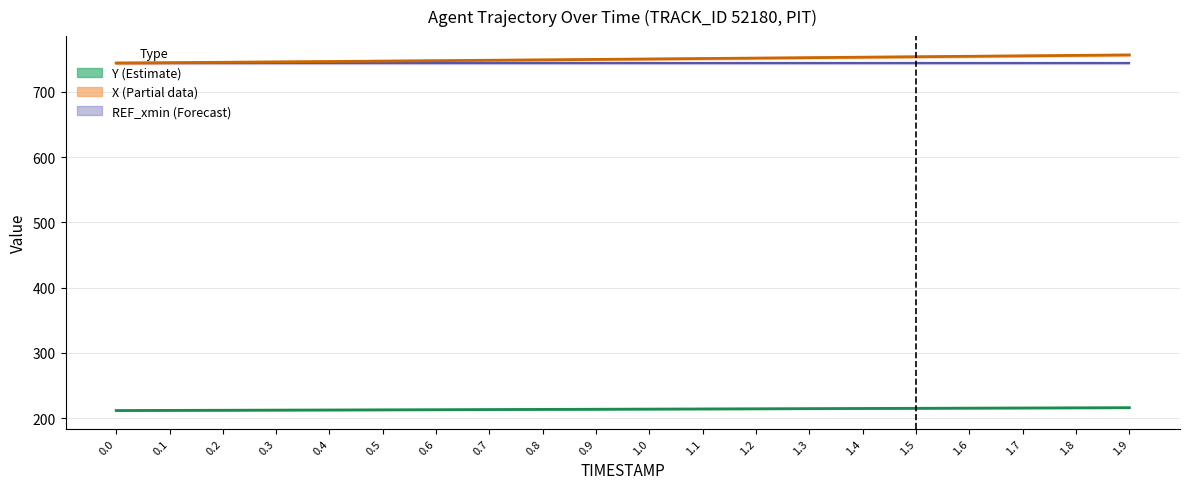

True or false: X has more than 0 interior local peaks.

False